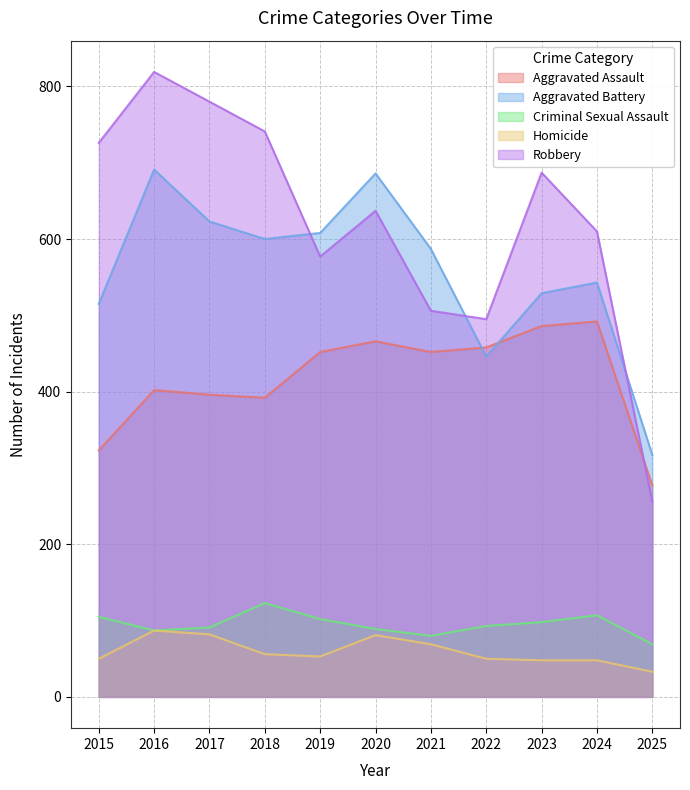

What are all the series names shown in the legend?

Aggravated Assault, Aggravated Battery, Criminal Sexual Assault, Homicide, Robbery